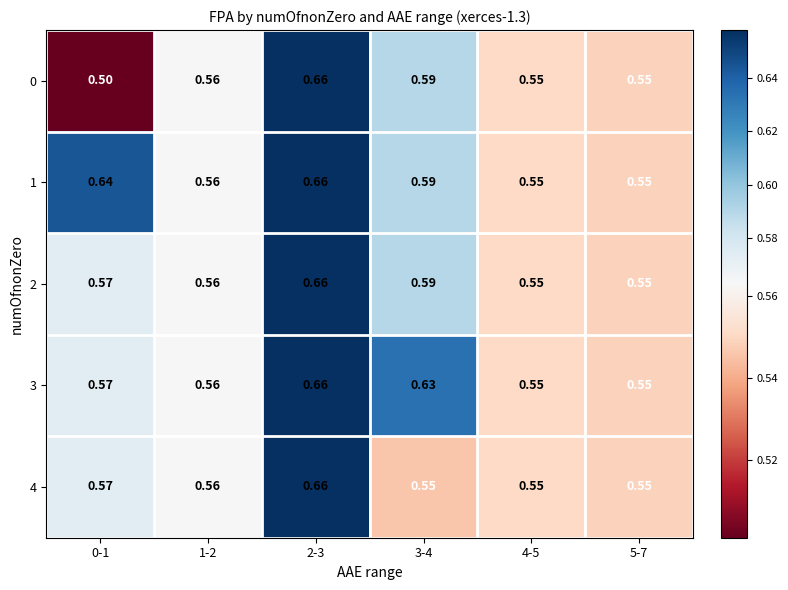

Is the value of 1 at 5-7 greater than the value of 0 at 1-2?

No